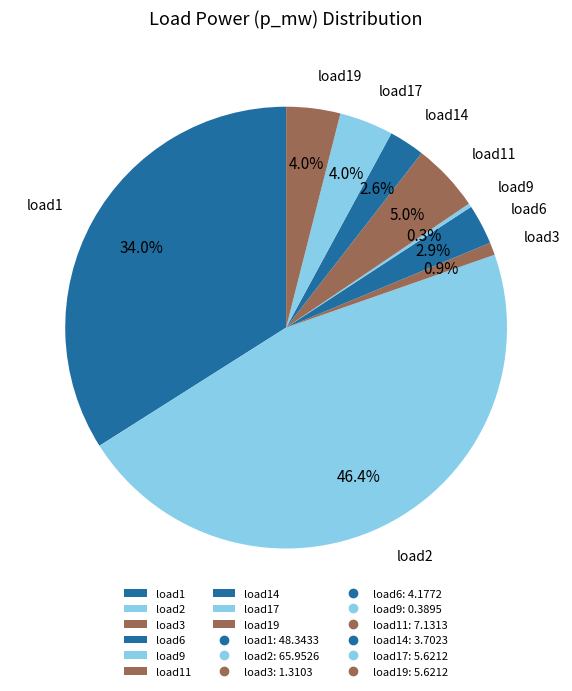

What percentage is the load19 slice, to the nearest percent?

4%